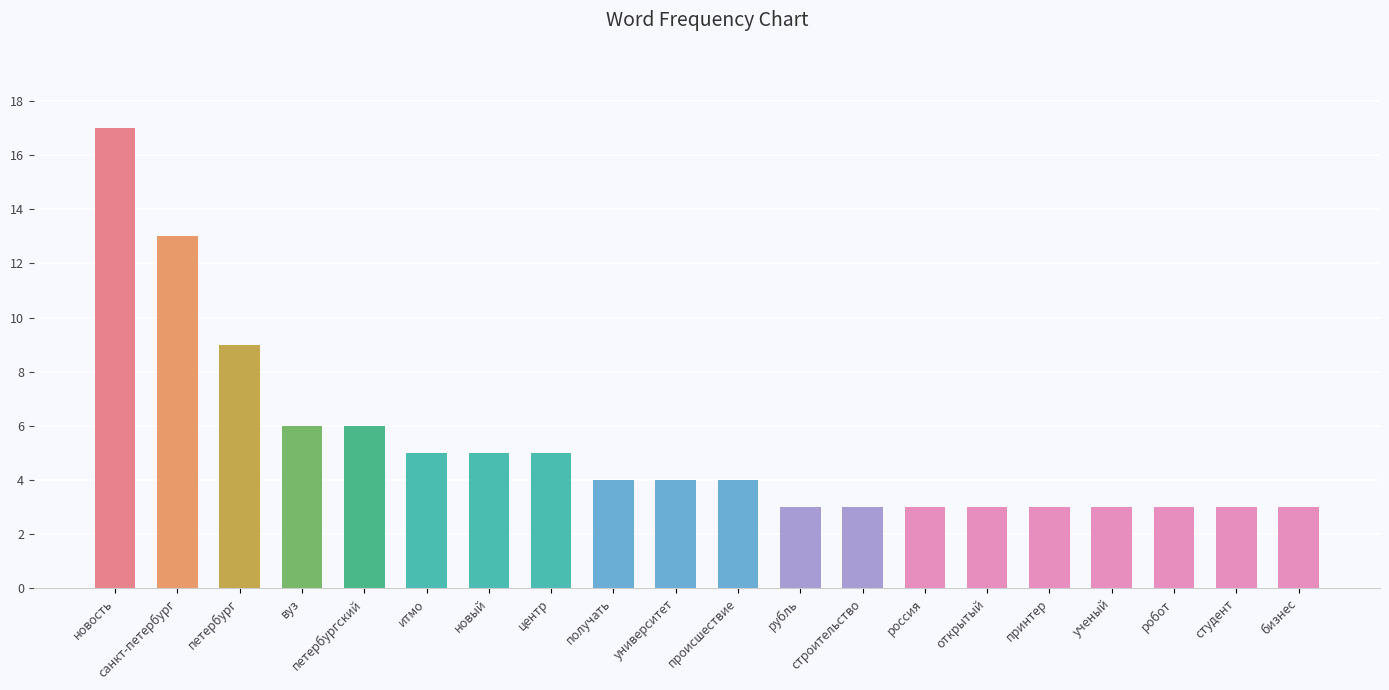

What is the greatest value displayed?

17